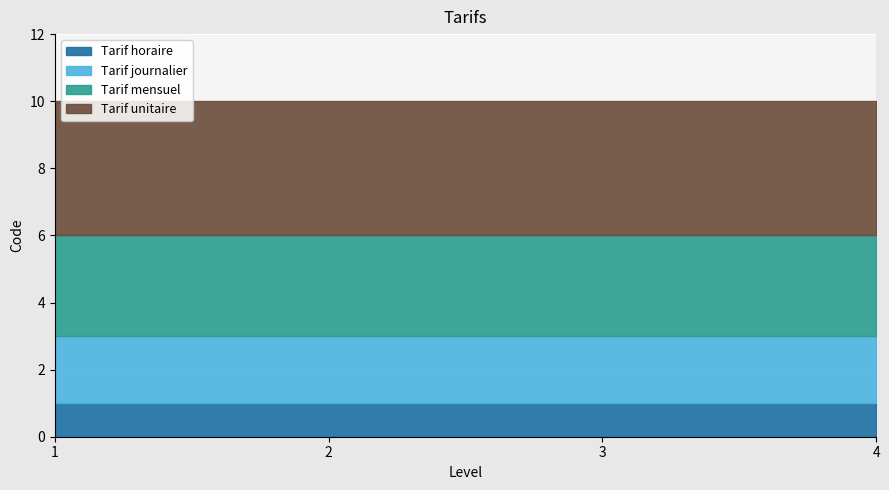

Is it true that Tarif unitaire equals 4 at 2?

True